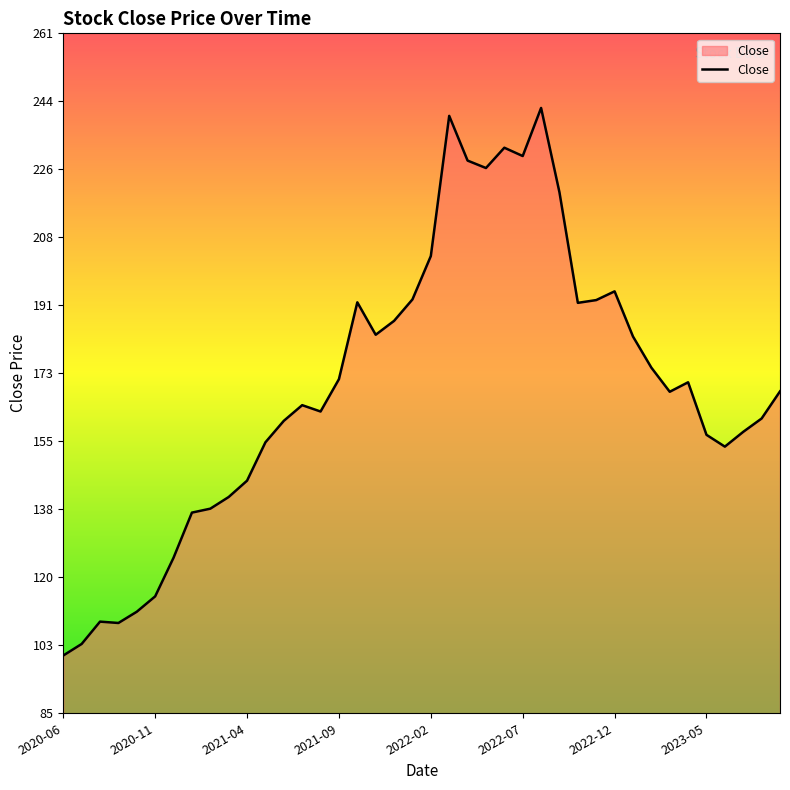

What is the maximum value shown in the chart?

241.9